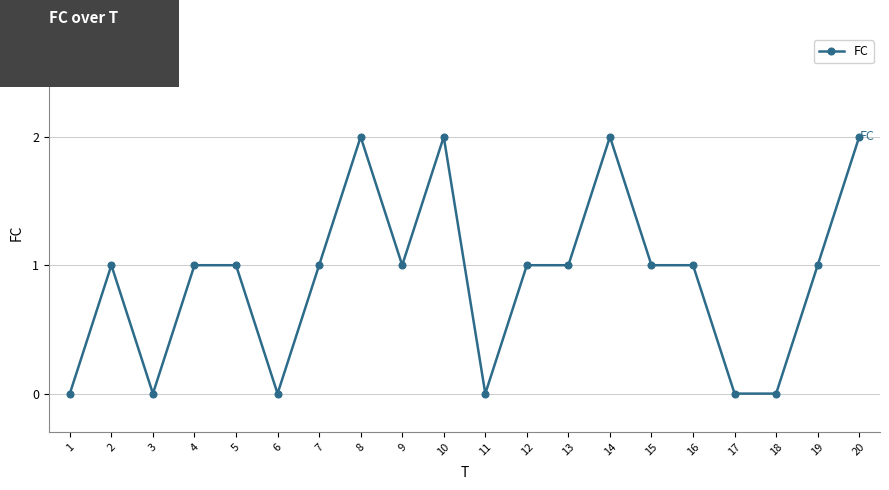

Where is the first local minimum?

3